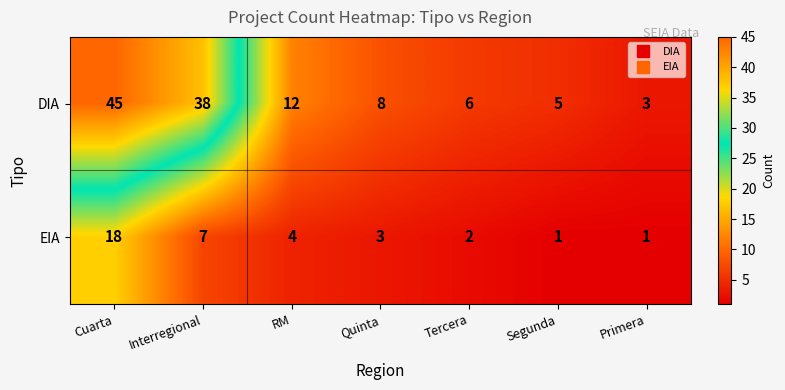

What is the sum of all EIA values?

36